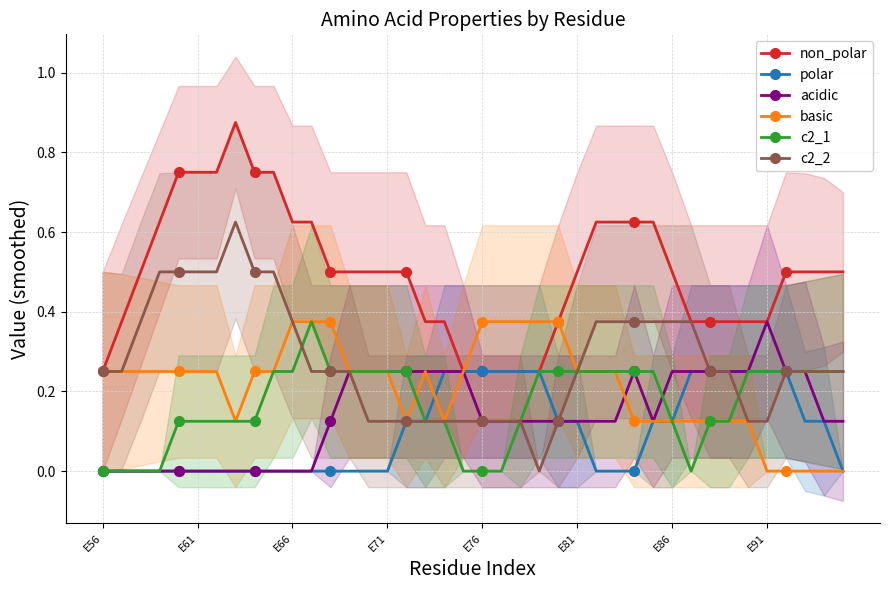

Which series has the widest spread of values?

non_polar